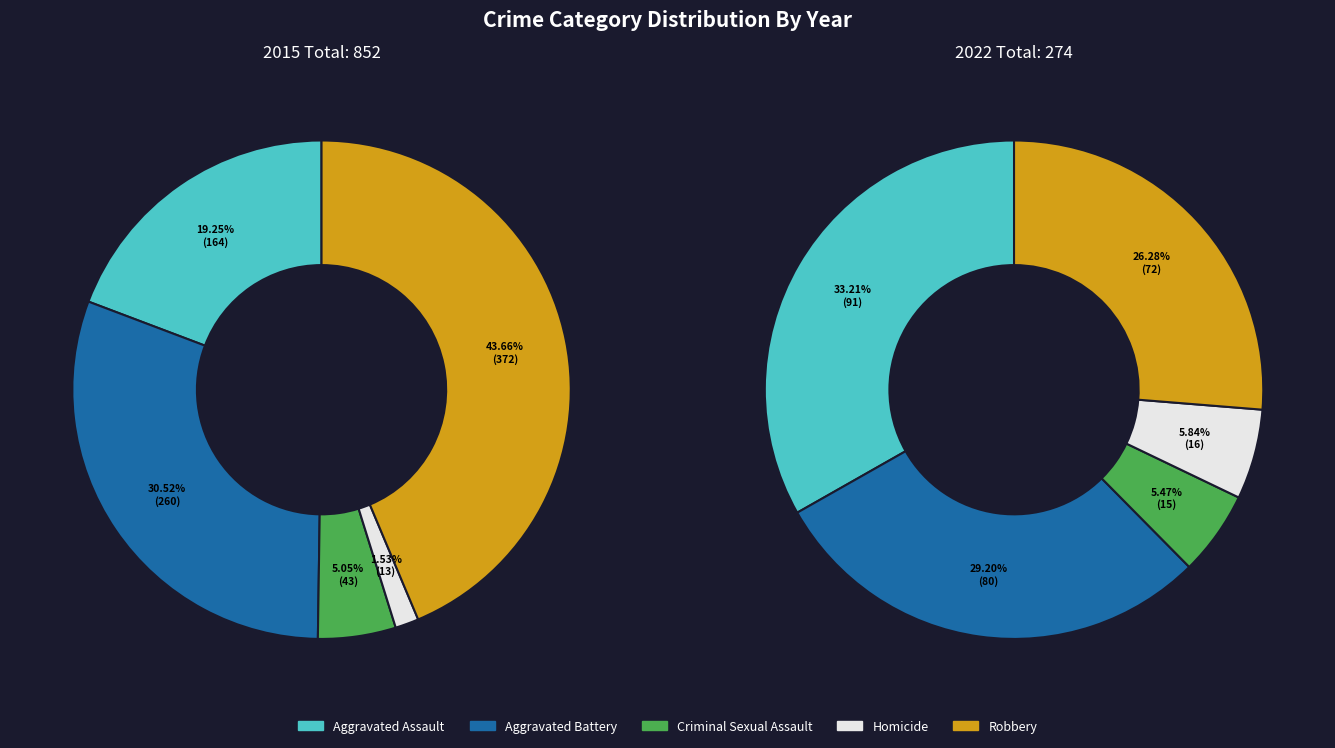

To the nearest percent, what is the average slice percentage?

20%